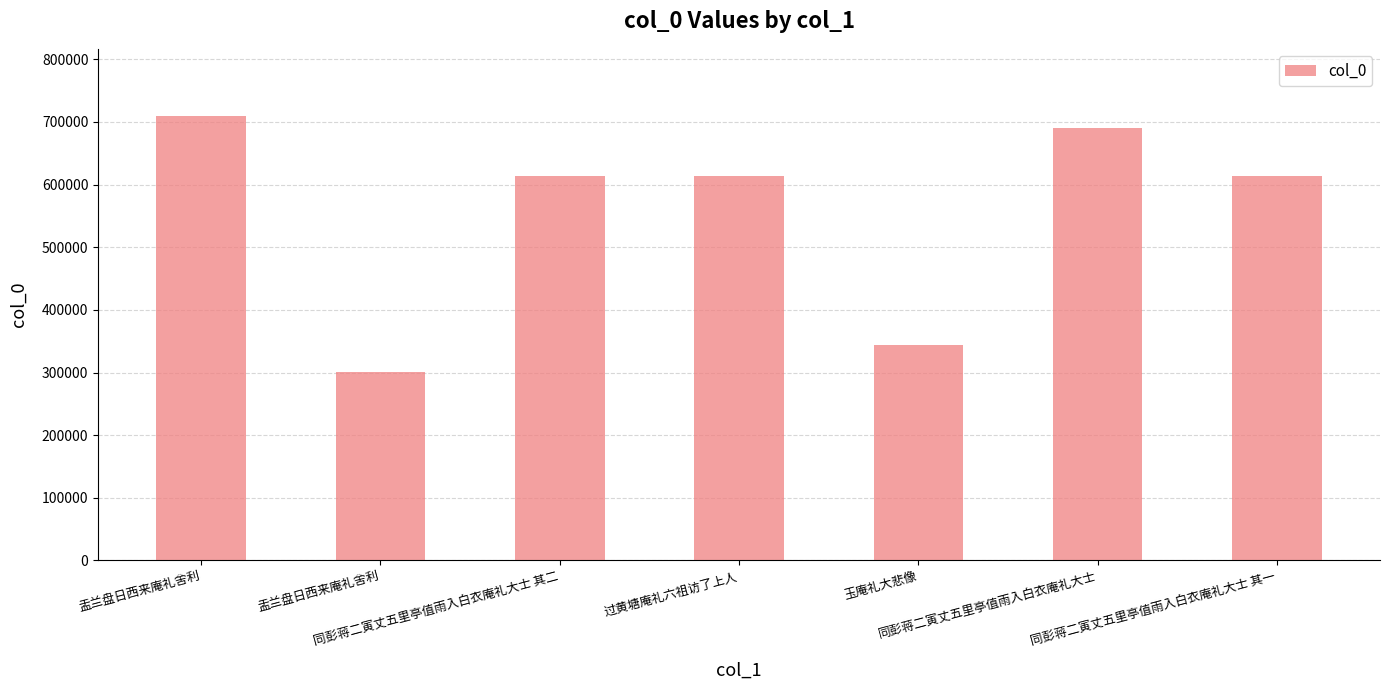

Does the chart contain stacked bars?

No